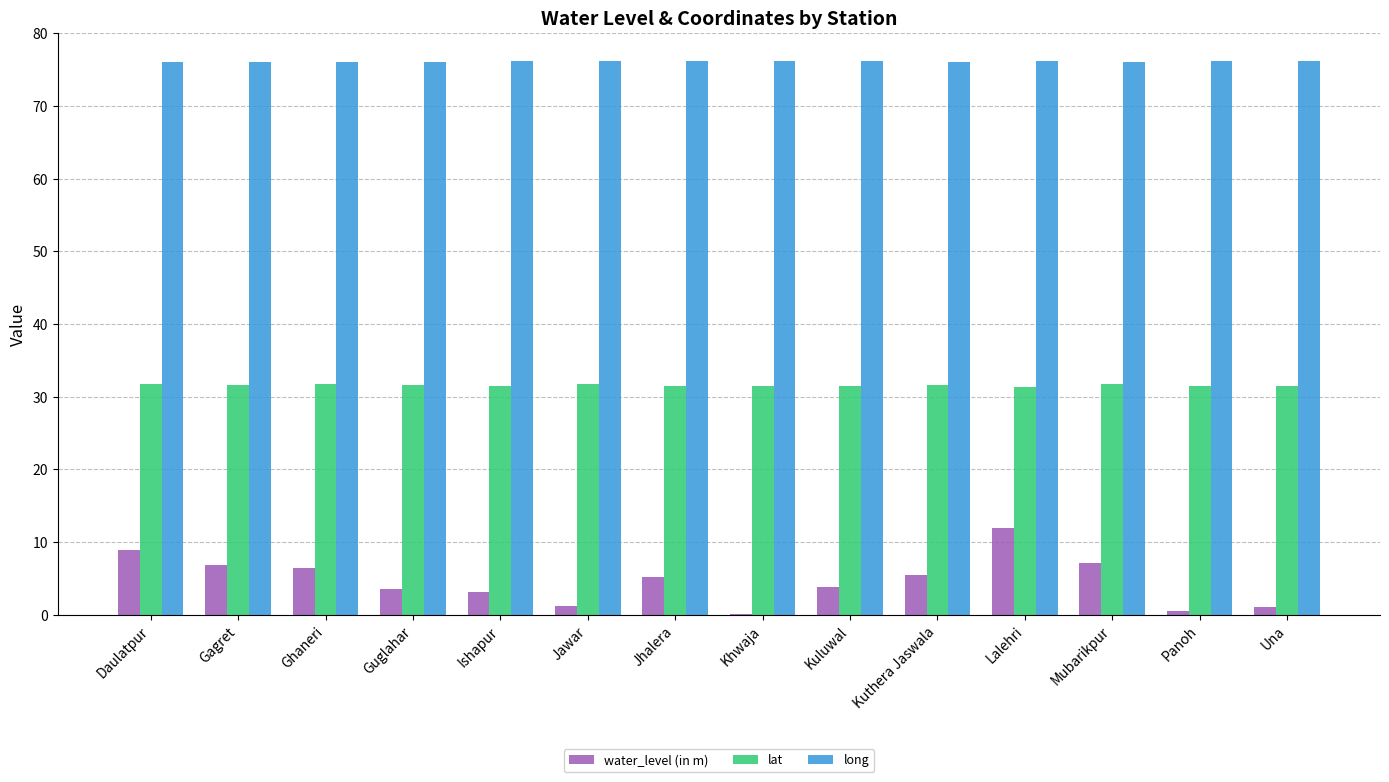

Read the long value at Mubarikpur.

76.1